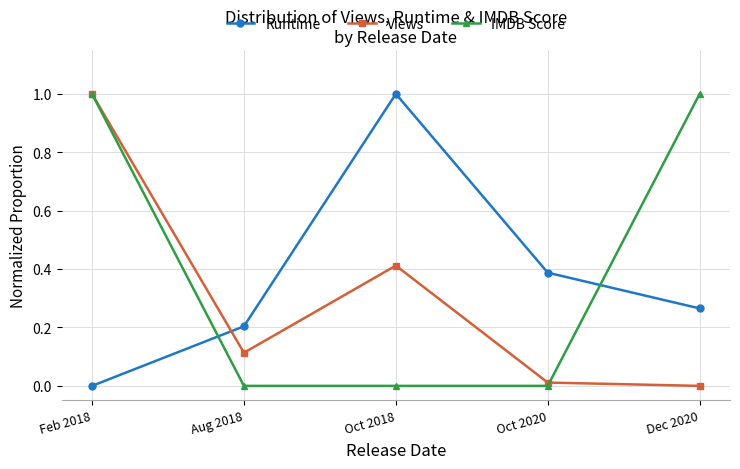

The value of Views at Feb 2018 is 0.2. True or false?

False